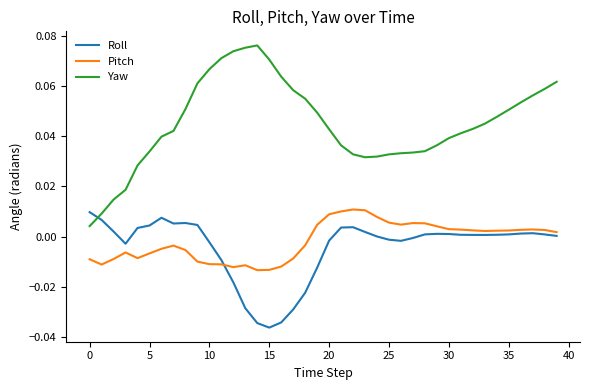

Which series has the largest total across all categories?

Yaw